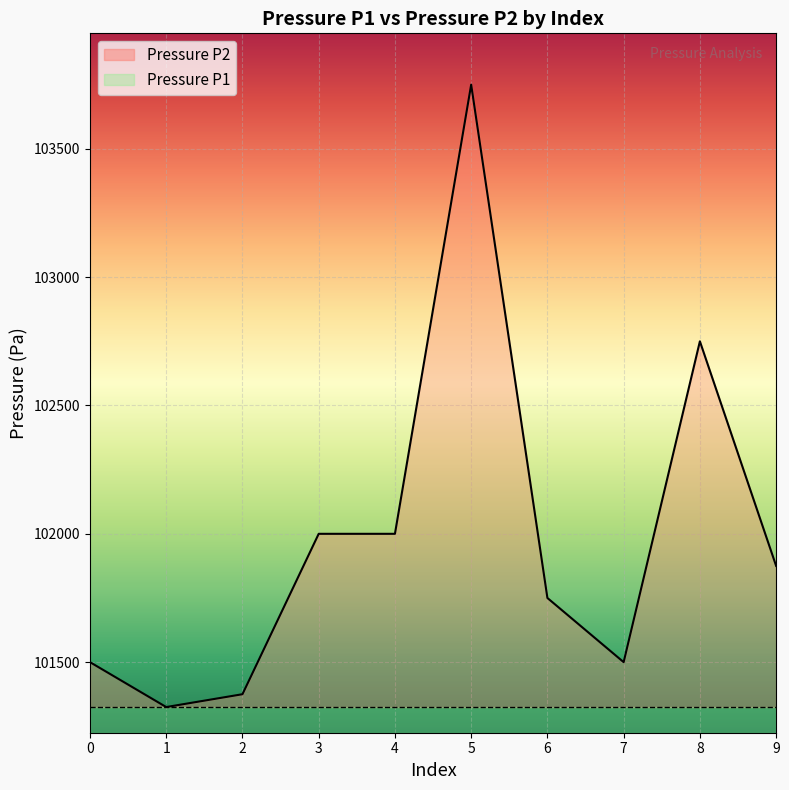

What is the difference between the maximum and second lowest values?

2375